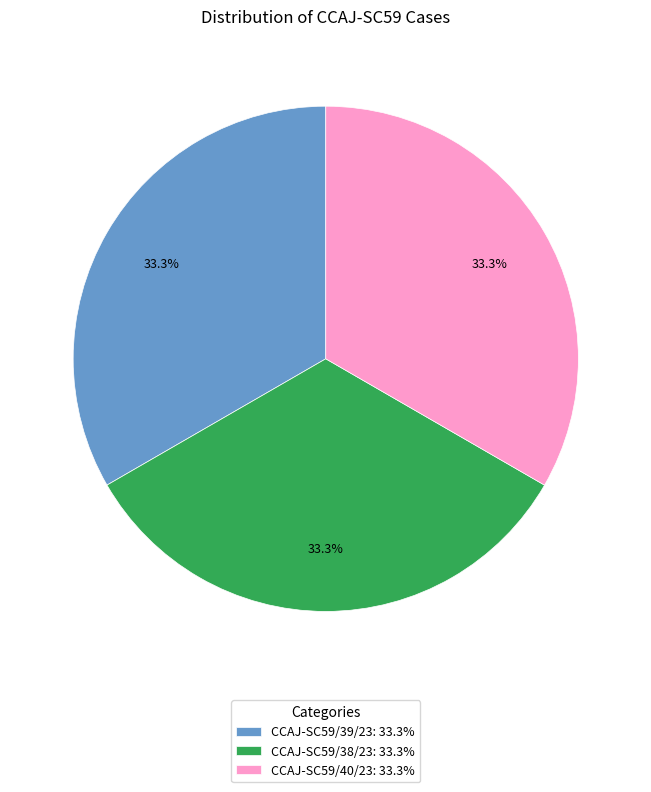

Combined, do CCAJ-SC59/40/23 and CCAJ-SC59/38/23 account for over 50%?

Yes